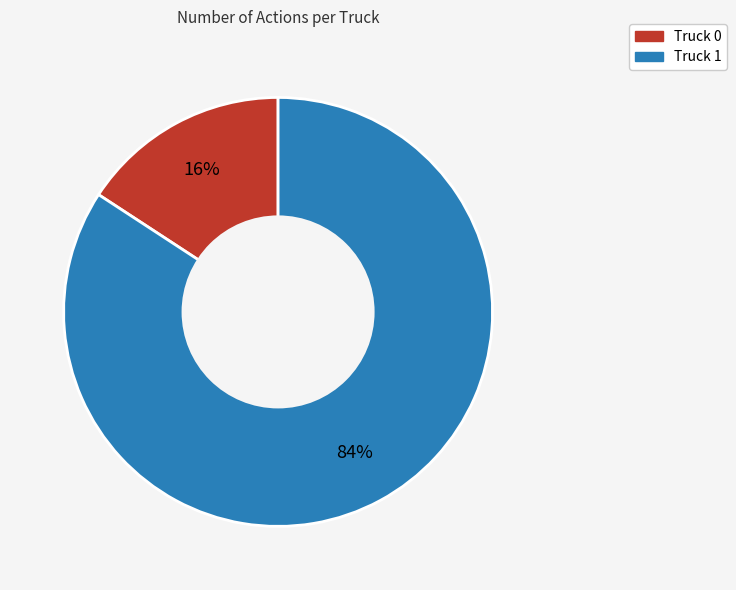

To the nearest percent, what is the difference between the Truck 0 and Truck 1 slice percentages?

68%